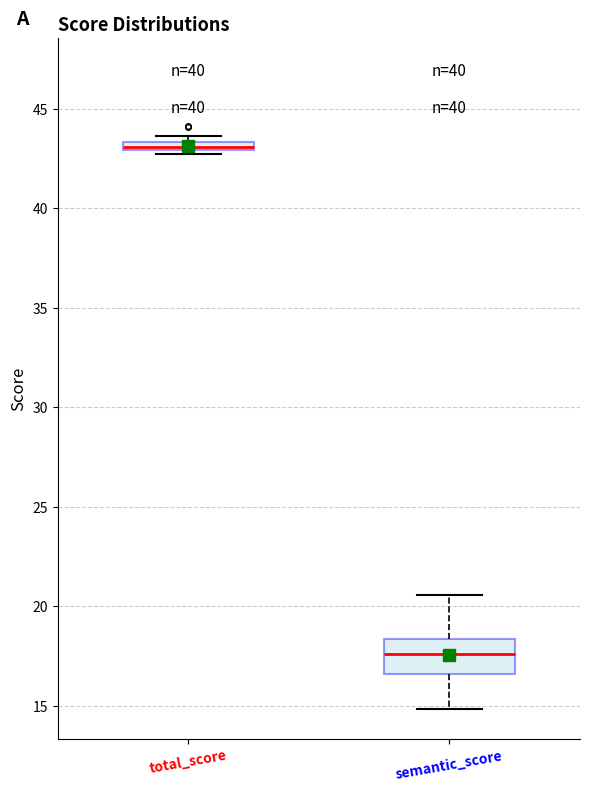

Comparing the boxes themselves (not the whiskers), which one is the tallest?

semantic_score